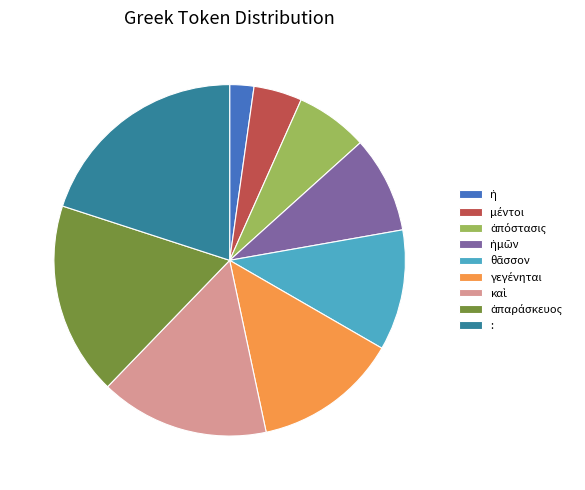

How many slices are in this pie chart?

9